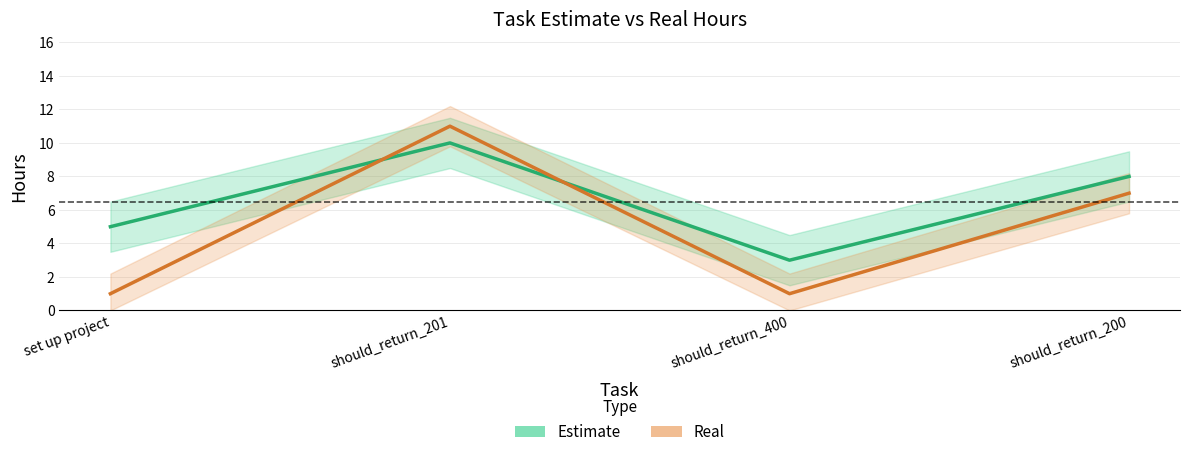

Where do Real and Estimate first cross each other?

set up project and should_return_201